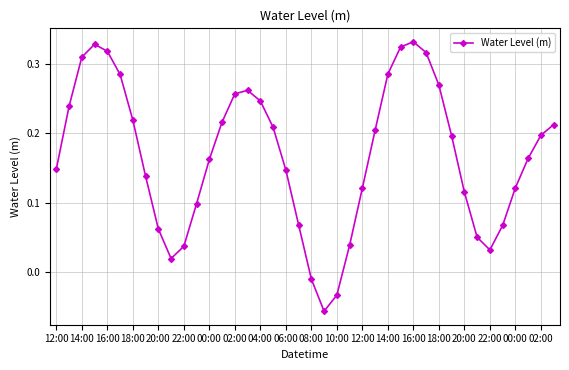

How many values are below zero?

3